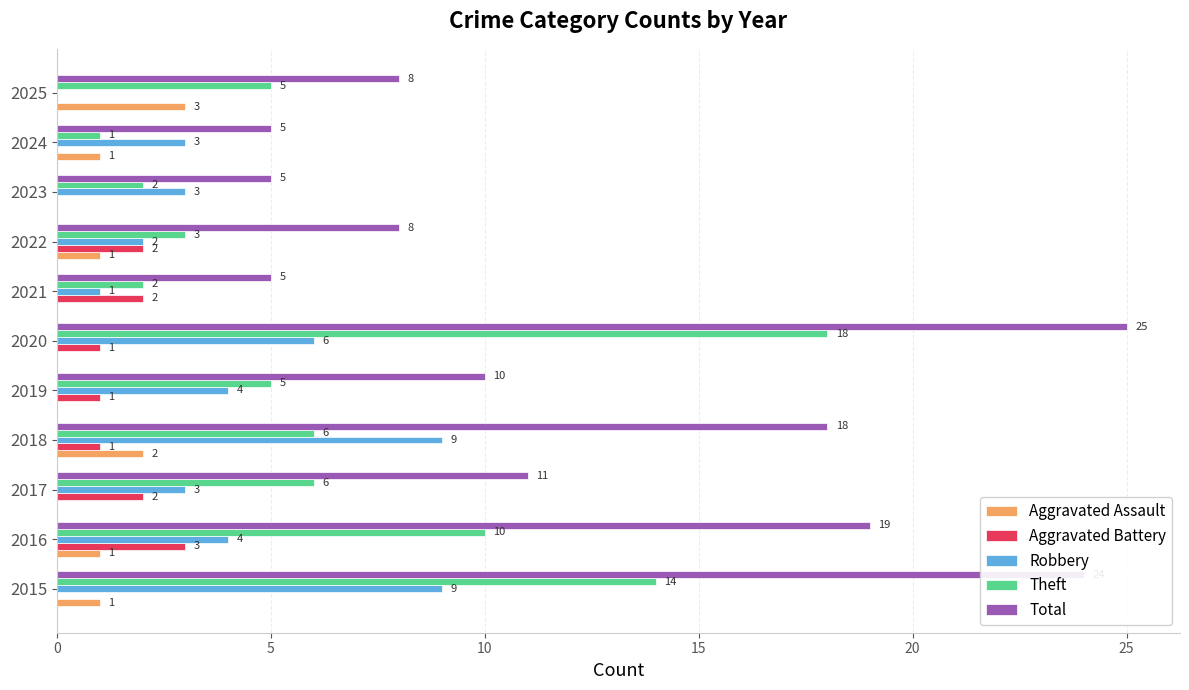

What is the sum of all Aggravated Assault values?

9